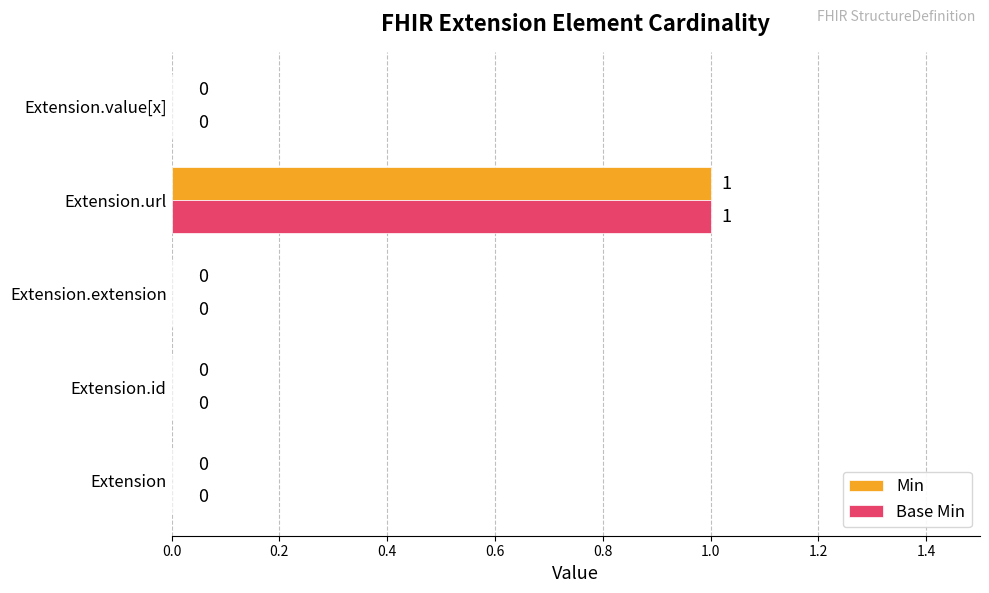

Which label corresponds to the largest value in the chart?

Extension.url